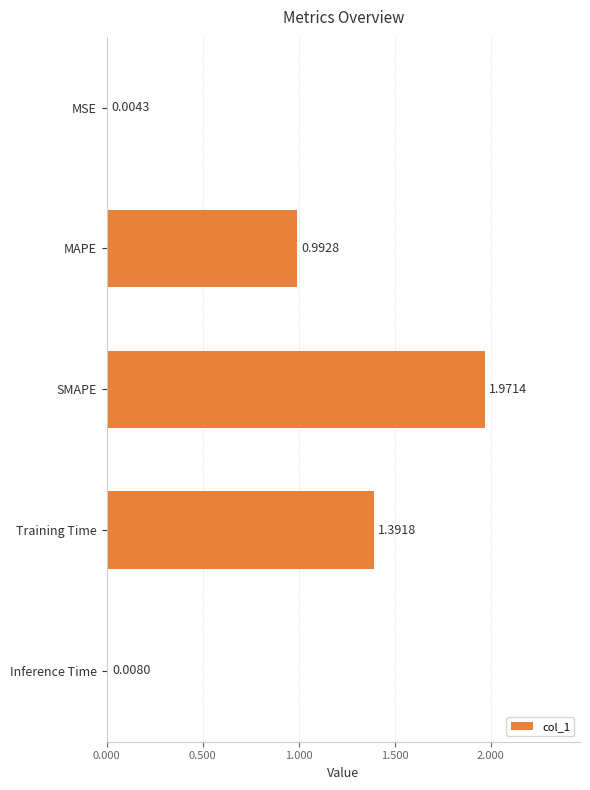

At which label is the value closest to 0?

MSE